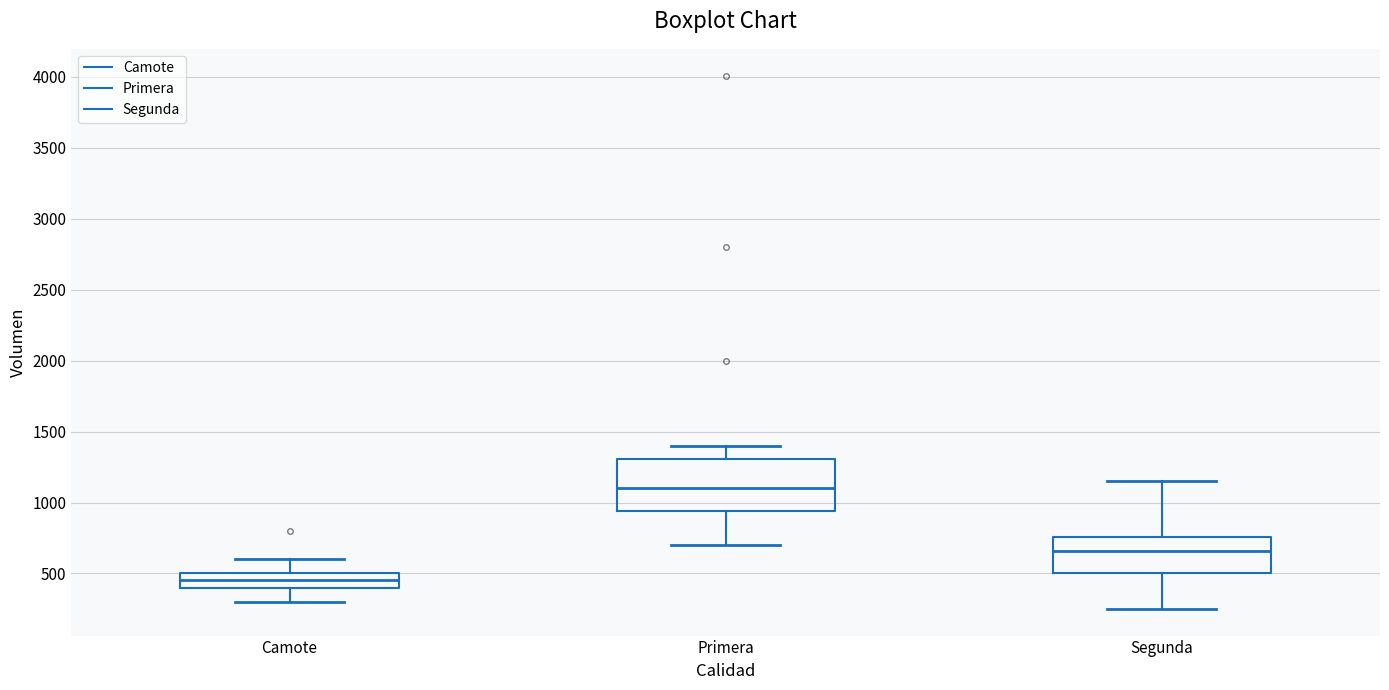

Which box's median line is the lowest?

Camote